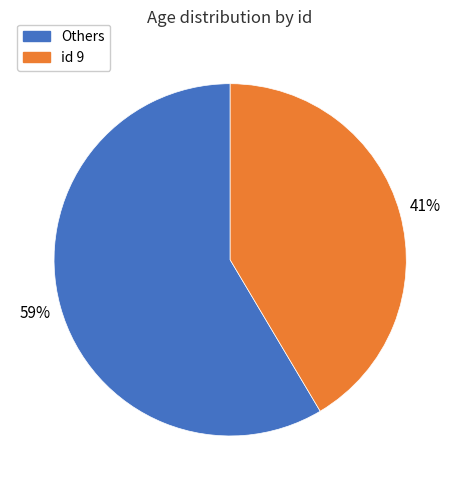

Does any single category account for the majority?

Yes